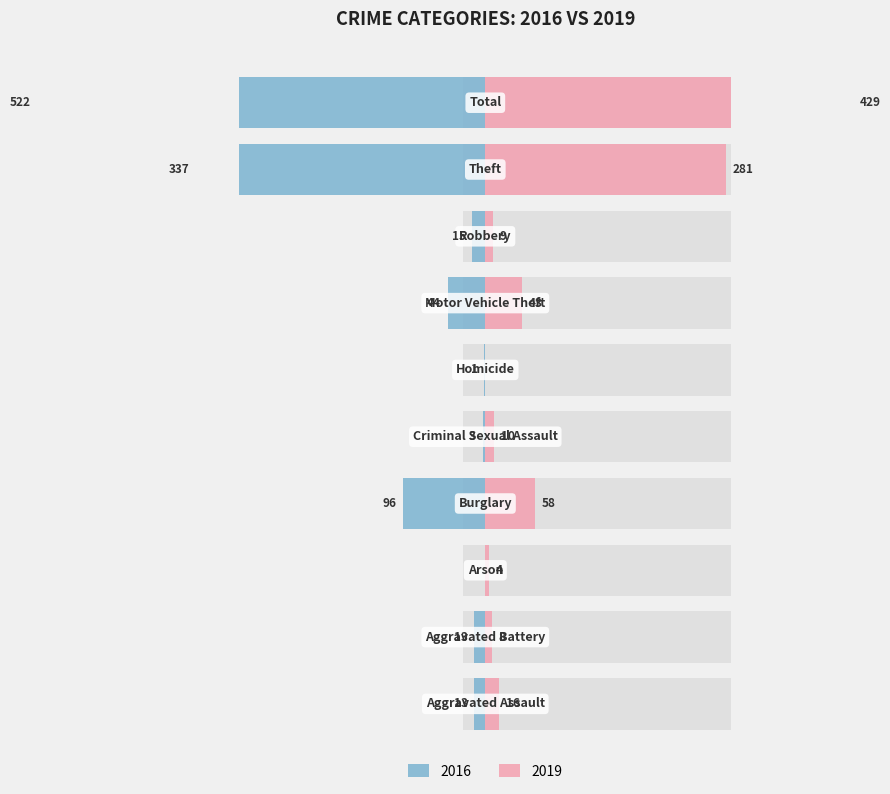

Which series has the widest spread of values?

2016